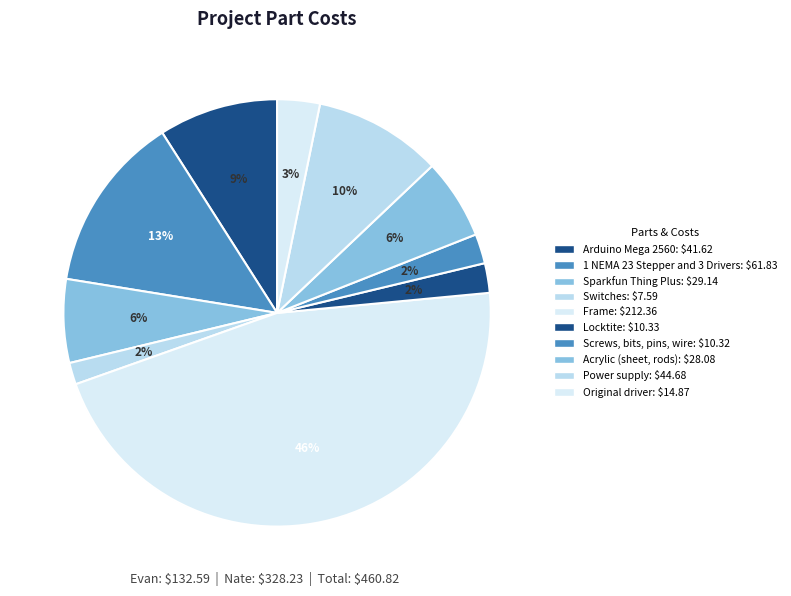

Does Frame account for over 50% of the chart?

No